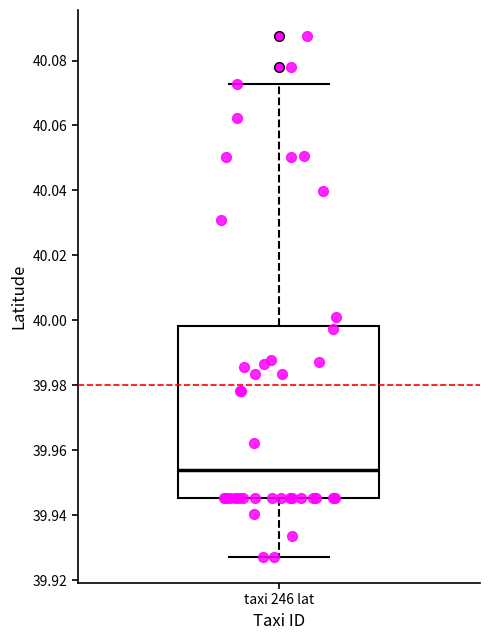

Read this box plot against the y-axis: the position of the median line, the range covered by the box, and the ends of both whiskers. The values are not printed on the chart, so give them approximately, as read against the axis.

median 39.954, box 39.946 to 39.998, whiskers 39.928 to 40.072